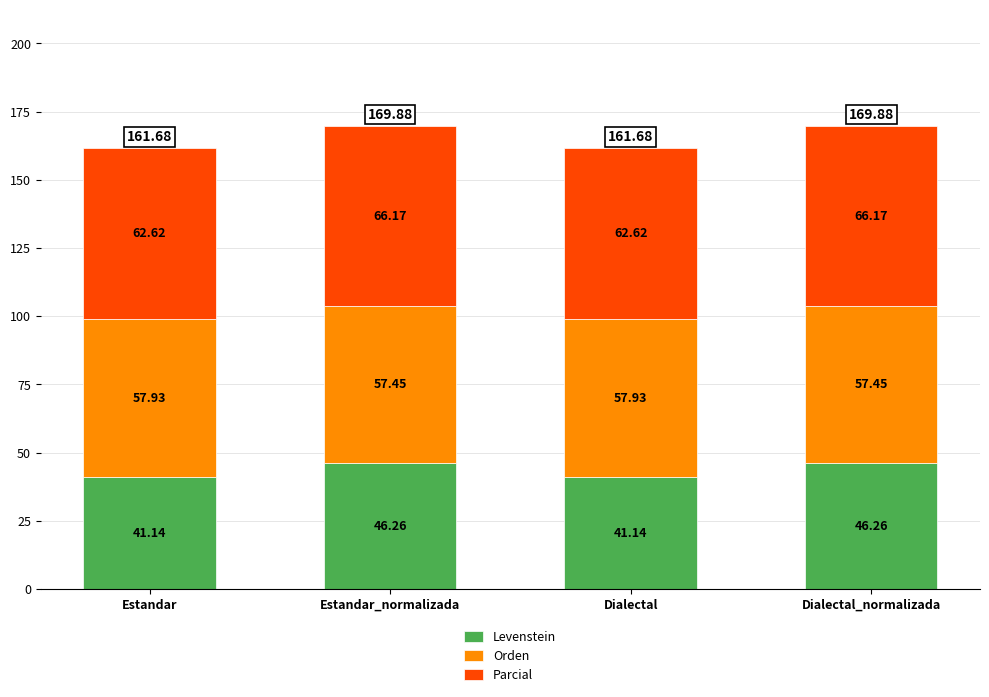

What is the total value across all series at Dialectal_normalizada?

169.9